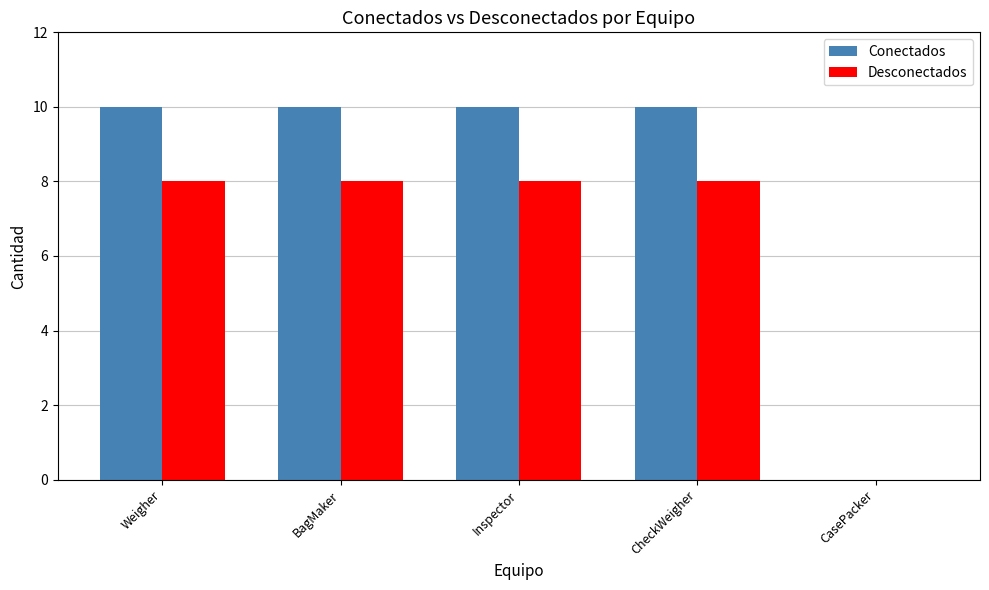

Is the value of Conectados at CheckWeigher greater than the value of Desconectados at Inspector?

Yes